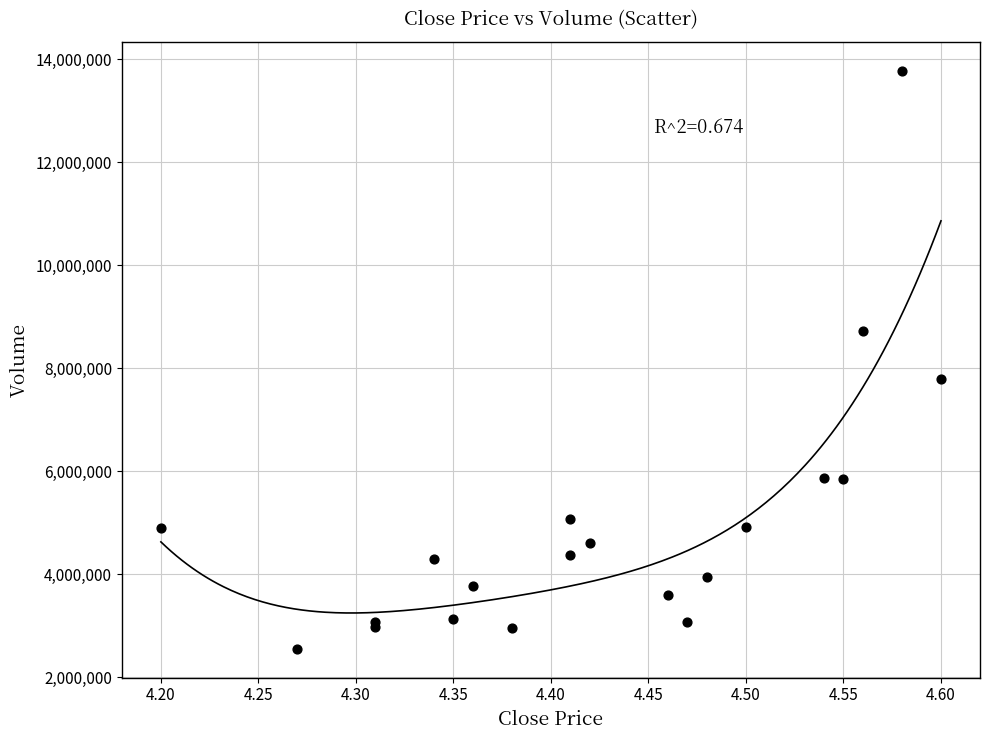

What Y value in the scatter plot is closest to 8167096?

7786243